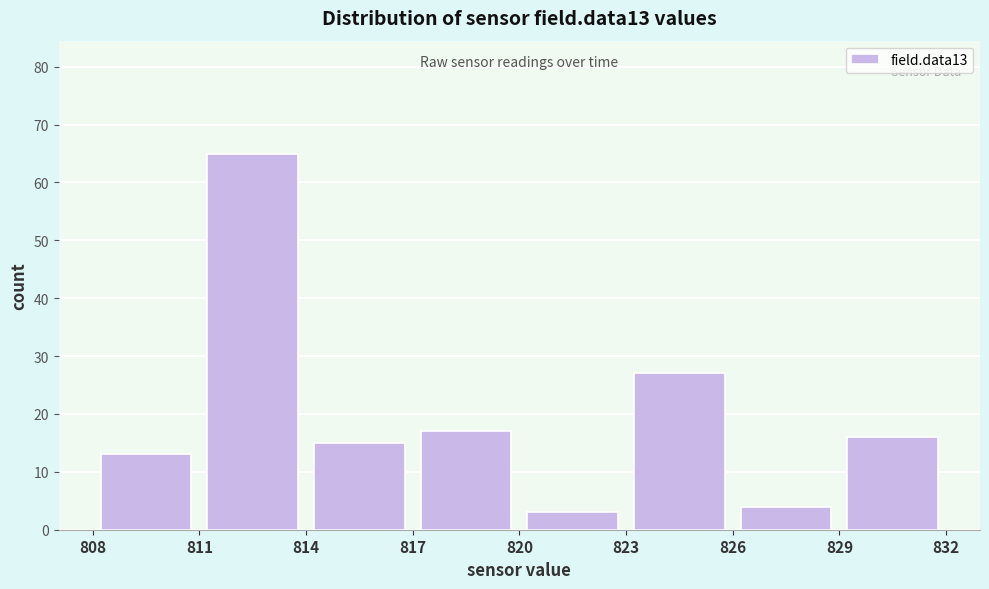

Which range on the x-axis has the tallest bar?

811 to 814